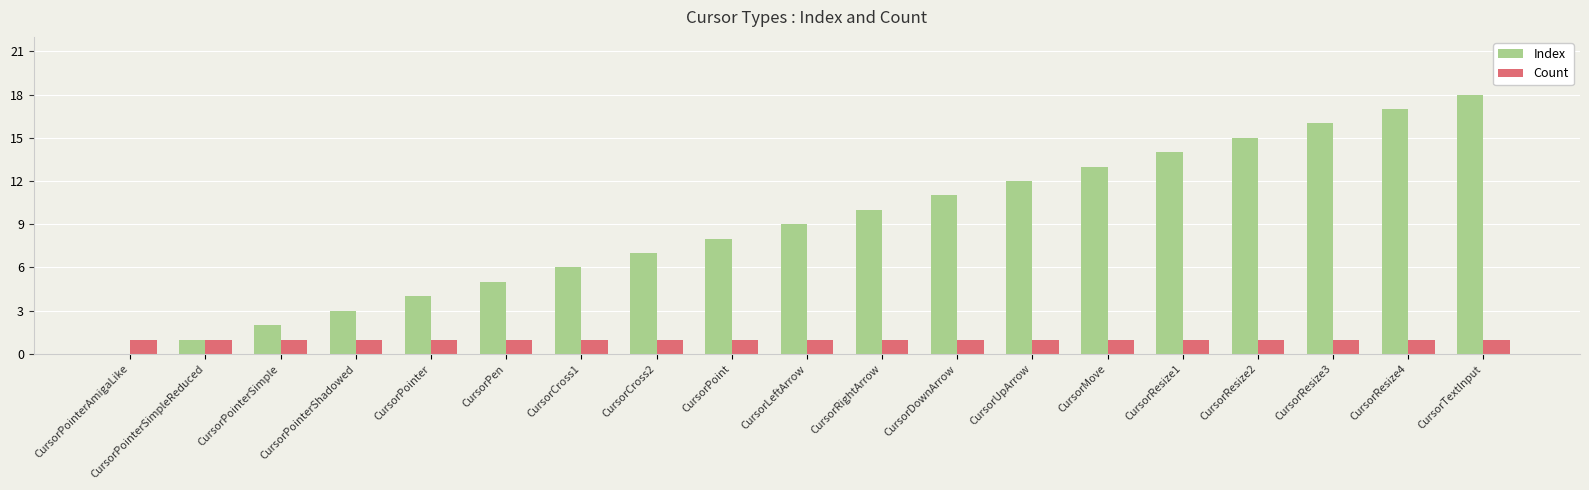

What is the sum of the Index values at CursorLeftArrow and CursorPointer?

13